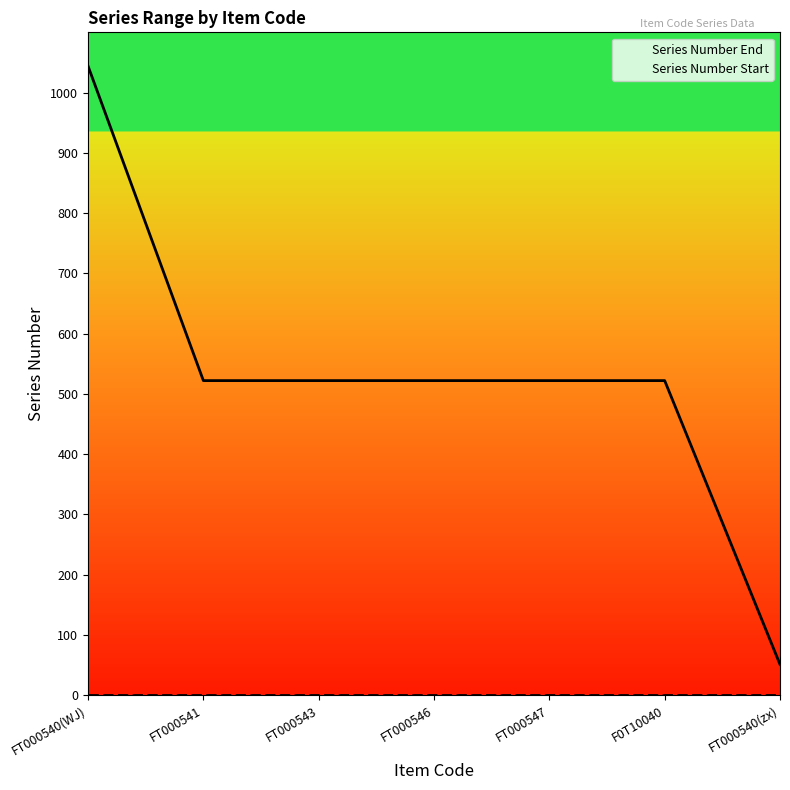

How many lines are shown in the chart?

2